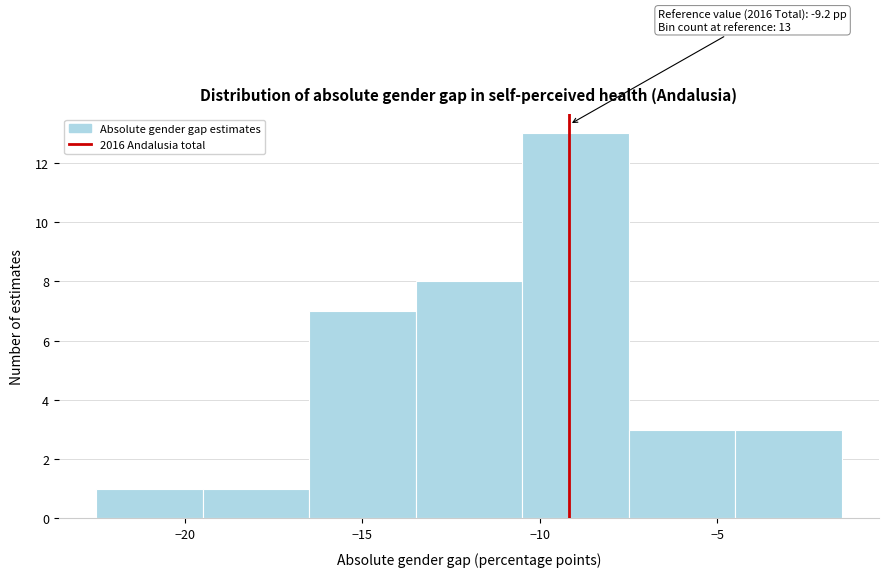

Over which range of the x-axis is the bar tallest?

-10.5 to -7.5